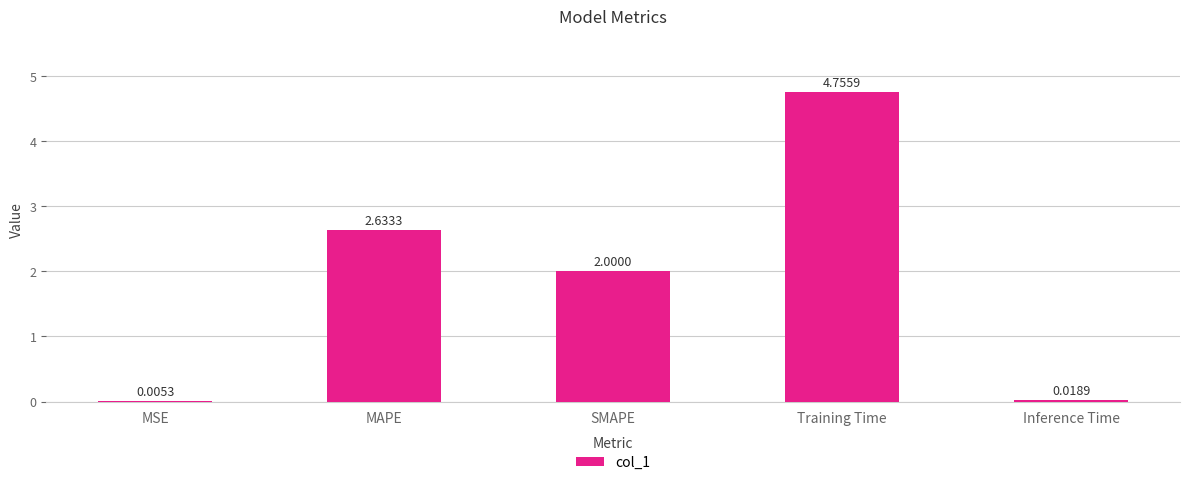

What is the sum of the values at MAPE and SMAPE?

4.6